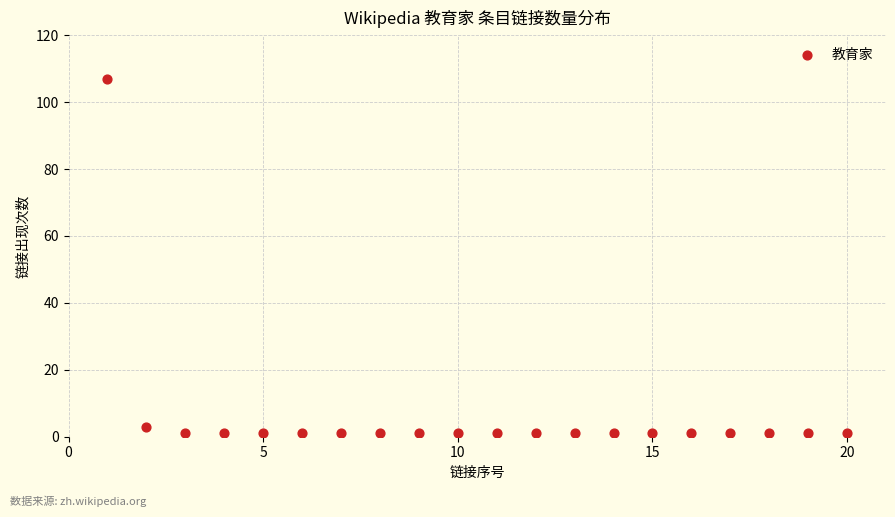

What is the range of X values (max minus min)?

19